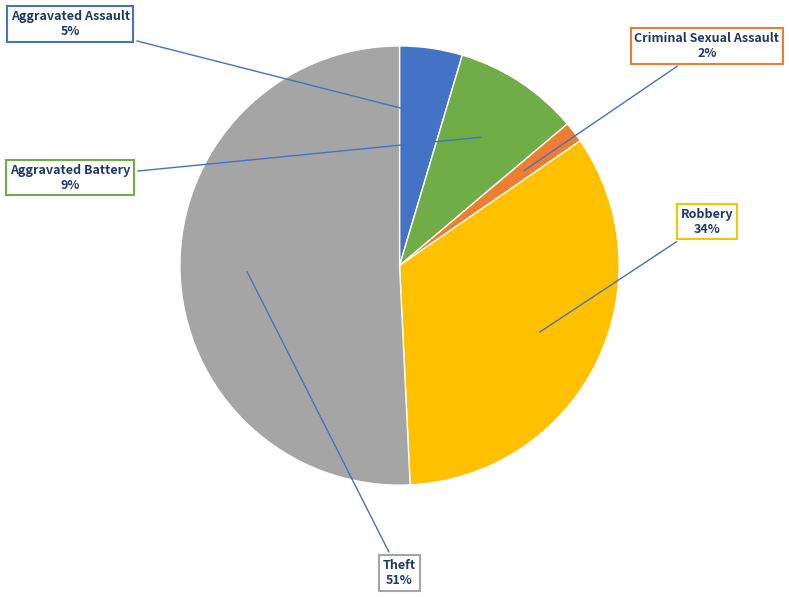

To the nearest percent, what is the average slice percentage?

20%